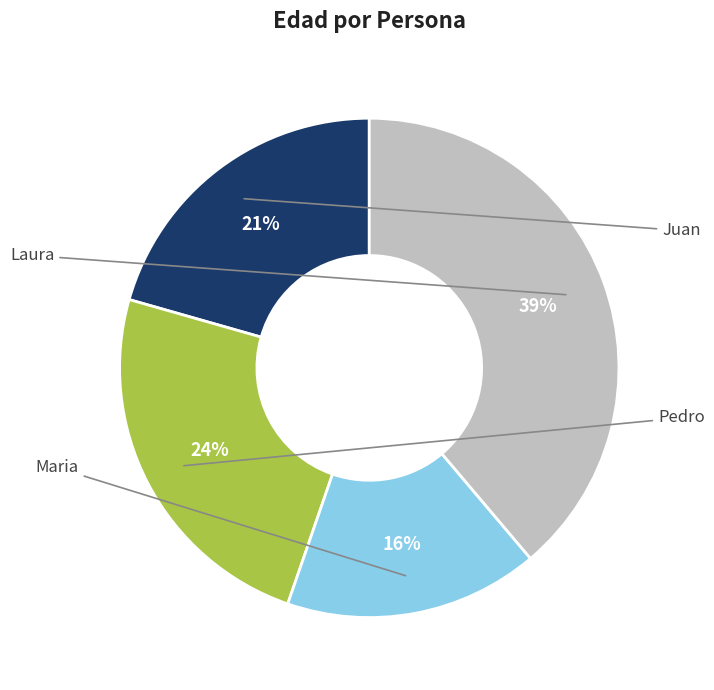

Is there a majority slice in this chart?

No